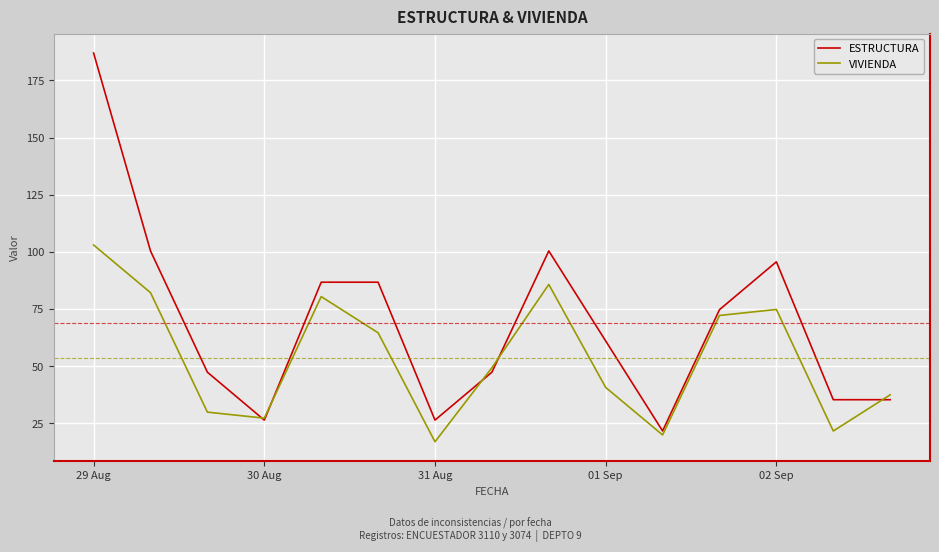

What is the smallest value displayed?

16.9